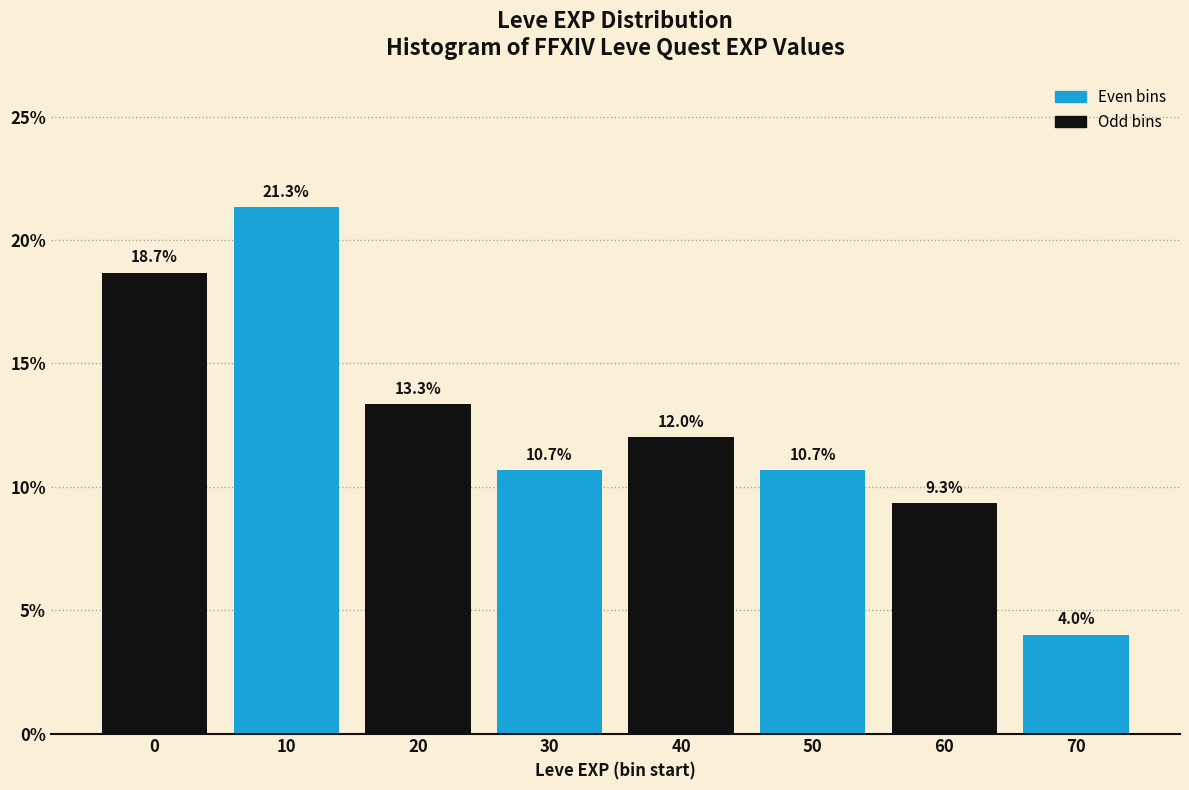

Reading right to left, extract all data points from this chart.

70=4.0	60=9.3	50=10.7	40=12.0	30=10.7	20=13.3	10=21.3	0=18.7